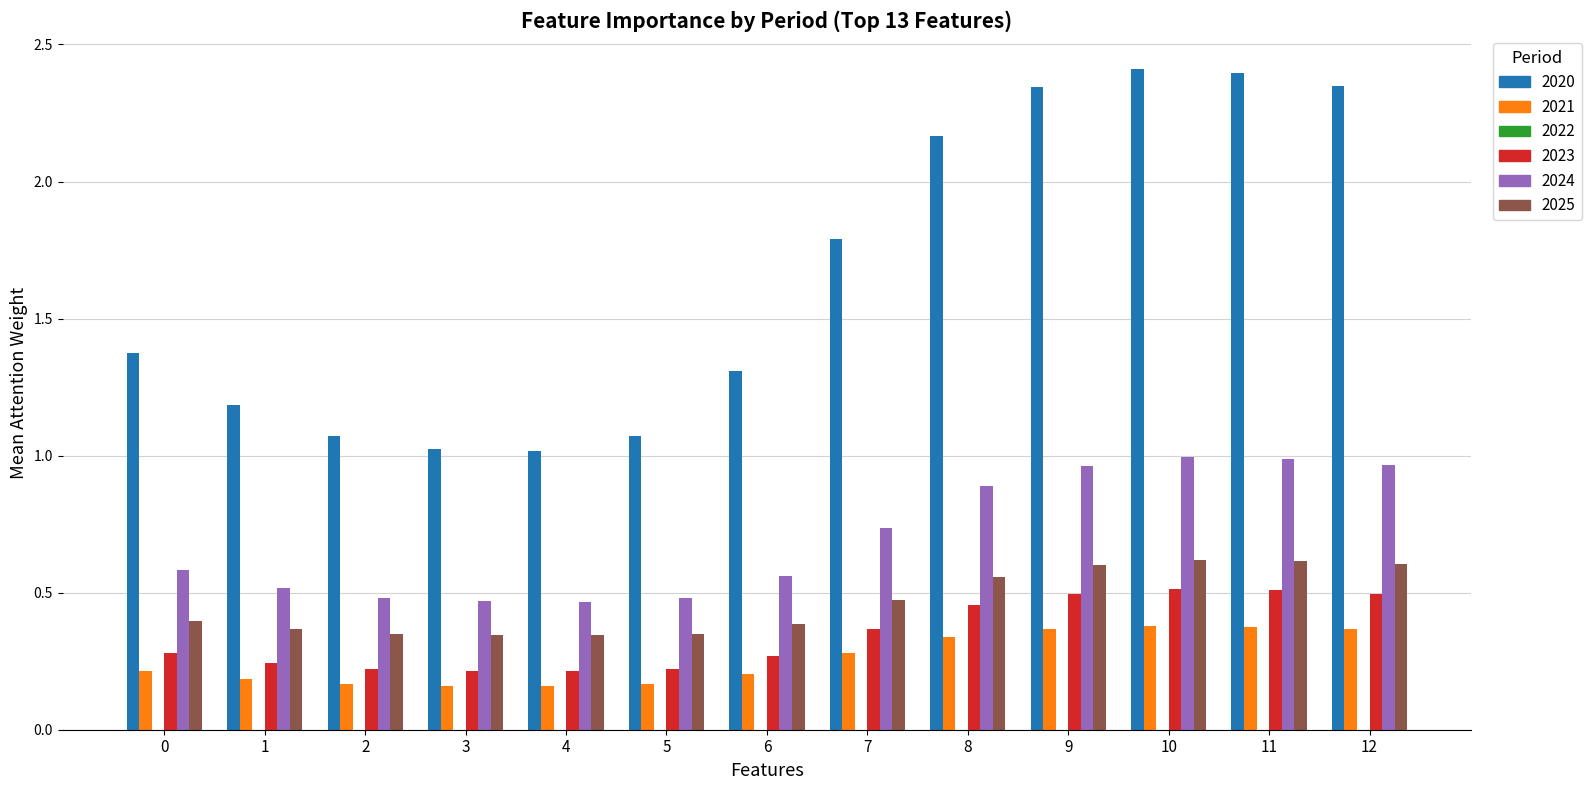

What is the greatest value displayed?

2.4